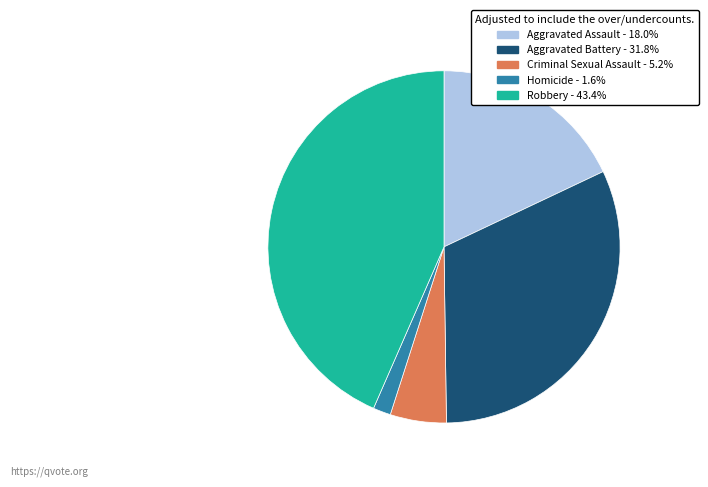

Which category has the smallest portion of the pie?

Homicide